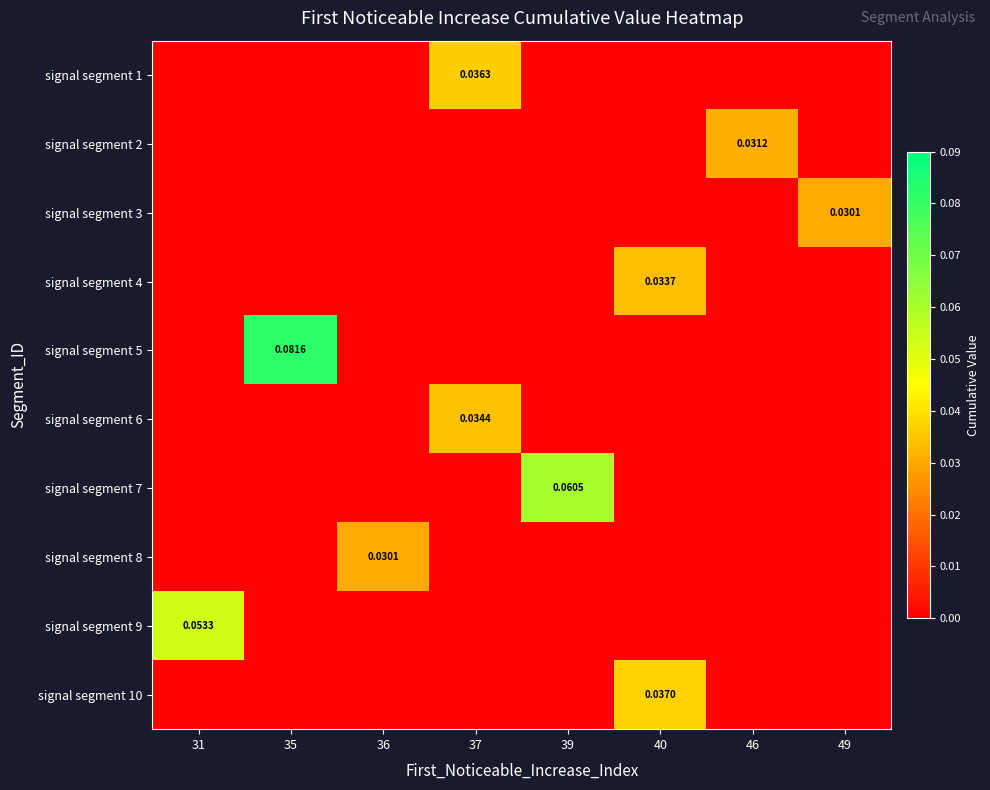

At which label does signal segment 6 reach its peak?

37